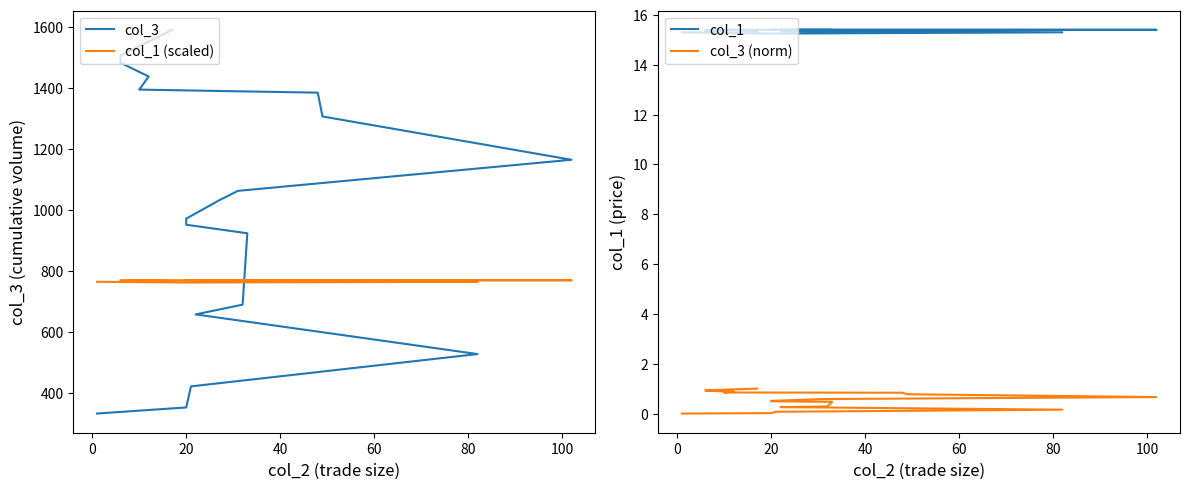

Reading left to right, transcribe all the data shown in this chart.

col_3: 333.0	353.0	422.0	528.0	658.0	690.0	924.0	952.0	972.0	1032.0	1063.0	1165.0	1307.0	1385.0	1395.0	1438.0	1483.0	1501.0	1507.0	1591.0
col_1 (scaled): 765.0	762.5	762.5	765.0	767.5	767.5	770.0	770.0	770.0	770.0	770.0	770.0	770.0	770.0	770.0	770.0	767.5	767.5	770.0	767.5
col_1: 15.3	15.2	15.2	15.3	15.3	15.3	15.4	15.4	15.4	15.4	15.4	15.4	15.4	15.4	15.4	15.4	15.3	15.3	15.4	15.3
col_3 (norm): 0.0	0.0	0.1	0.2	0.3	0.3	0.5	0.5	0.5	0.6	0.6	0.7	0.8	0.8	0.8	0.9	0.9	0.9	0.9	1.0